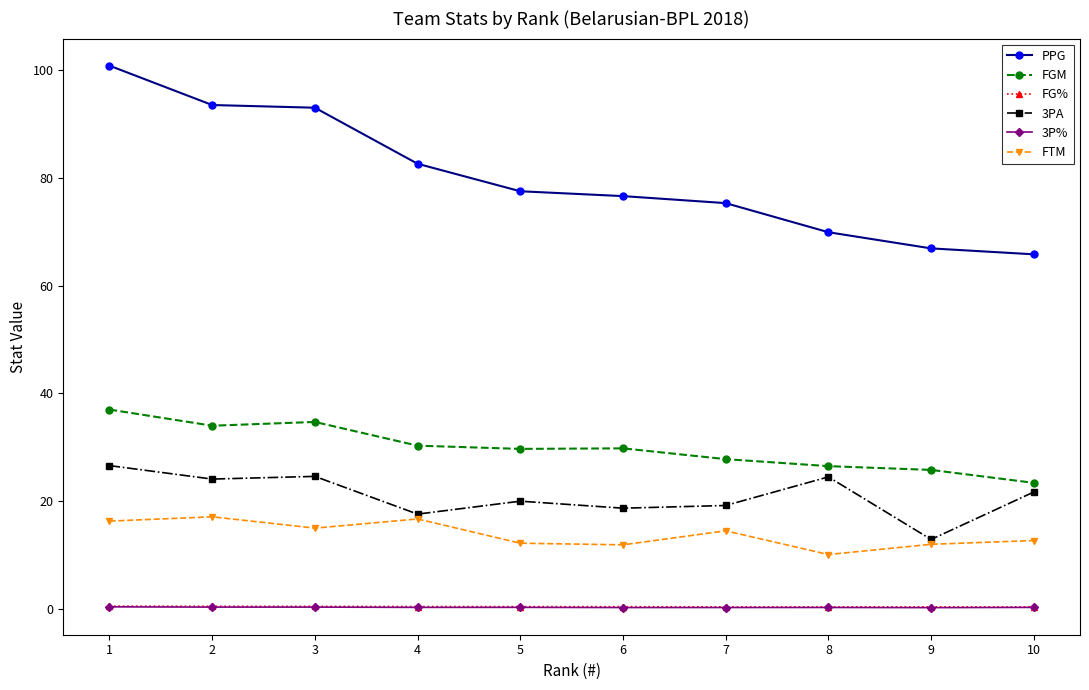

What is the lowest value of the FGM series?

23.4